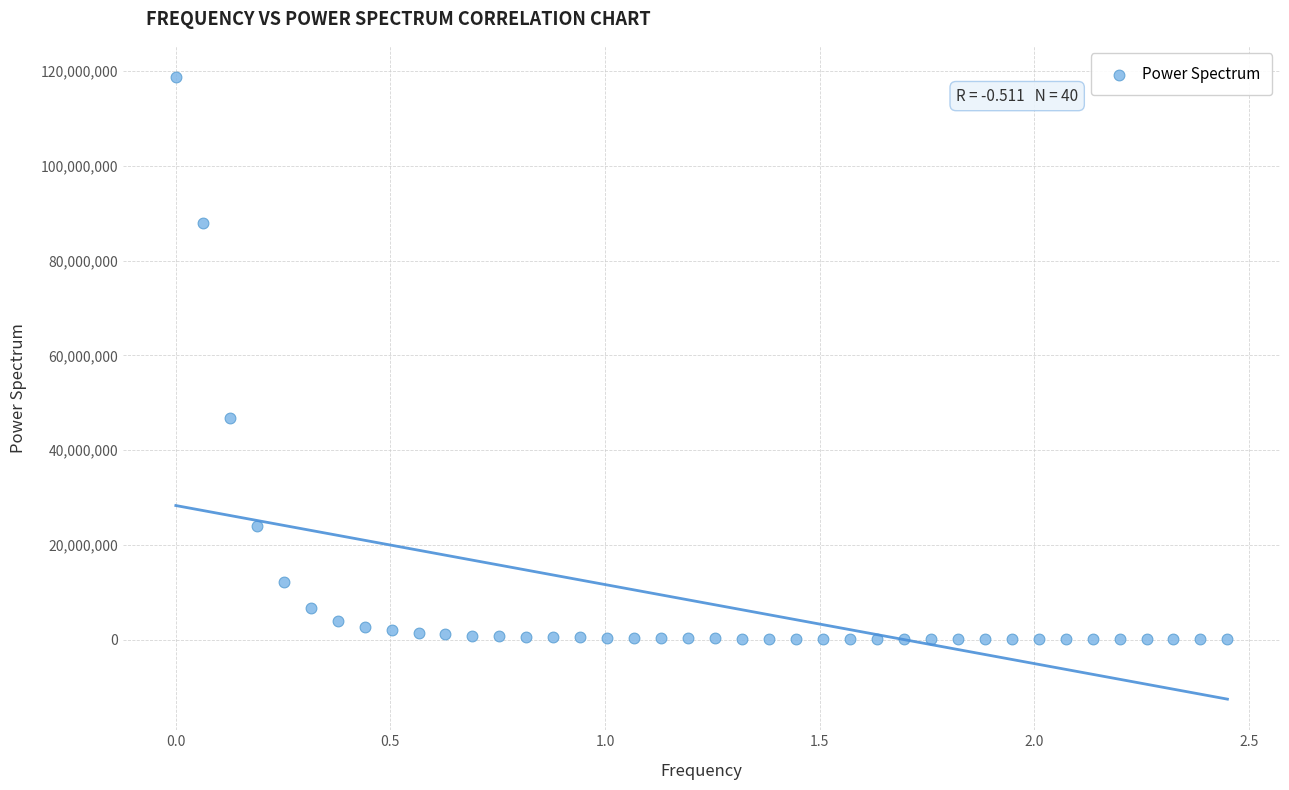

What Y value in the scatter plot is closest to 59428820?

46883988.9